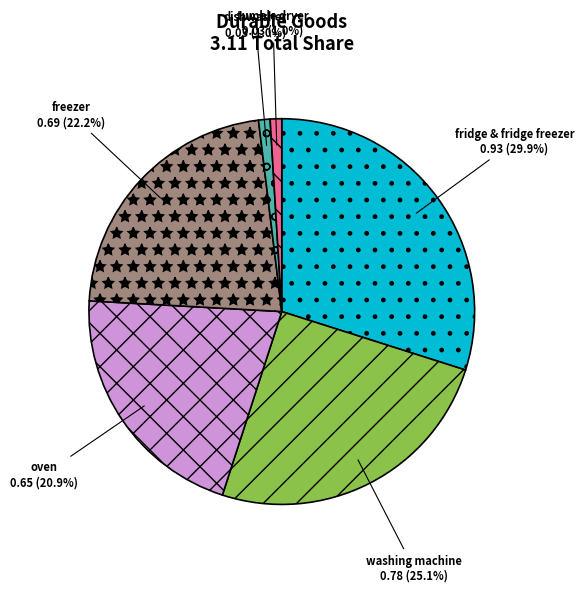

To the nearest percent, what portion does oven represent?

21%